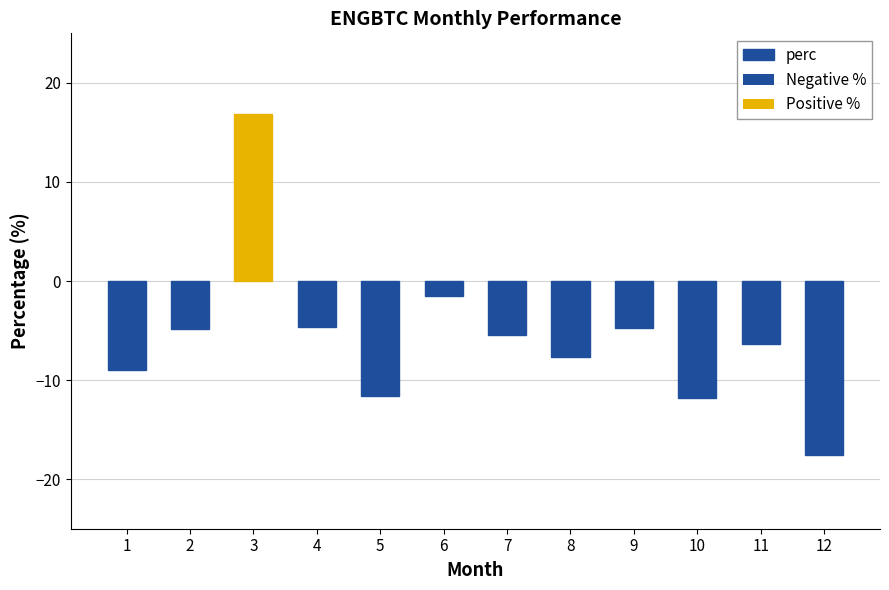

Reading left to right, extract all data points from this chart.

-9.0	-4.8	16.9	-4.6	-11.6	-1.5	-5.5	-7.6	-4.8	-11.8	-6.3	-17.5